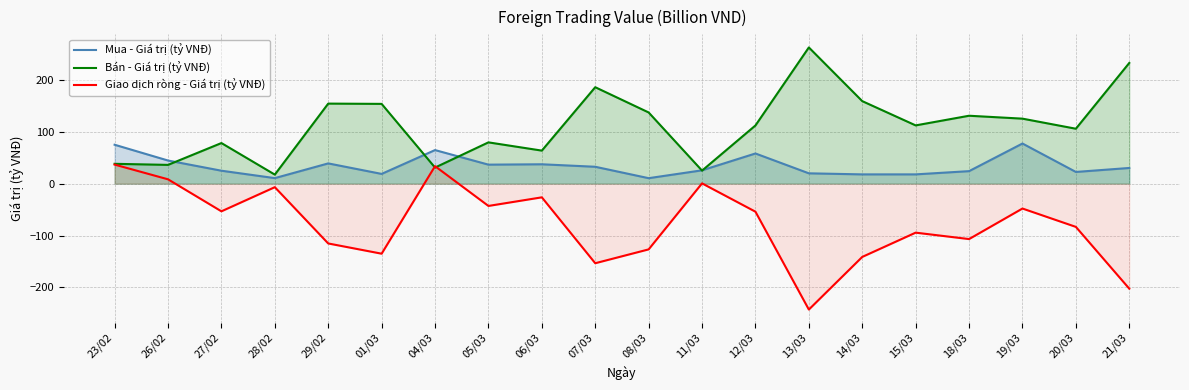

True or false: Mua - Giá trị (tỷ VNĐ) has more than 1 points higher than both neighbors.

True